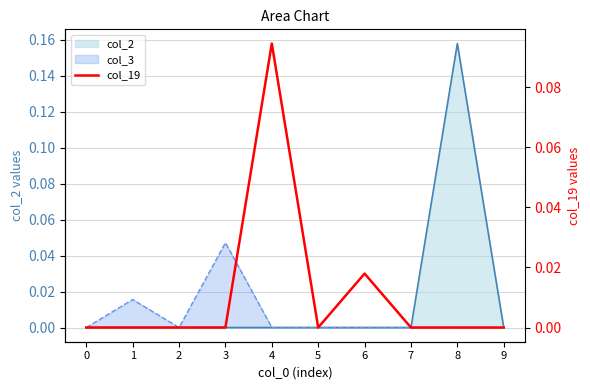

Reading left to right, extract all data points from this chart.

0=0.0	1=0.0	2=0.0	3=0.0	4=0.1	5=0.0	6=0.0	7=0.0	8=0.0	9=0.0